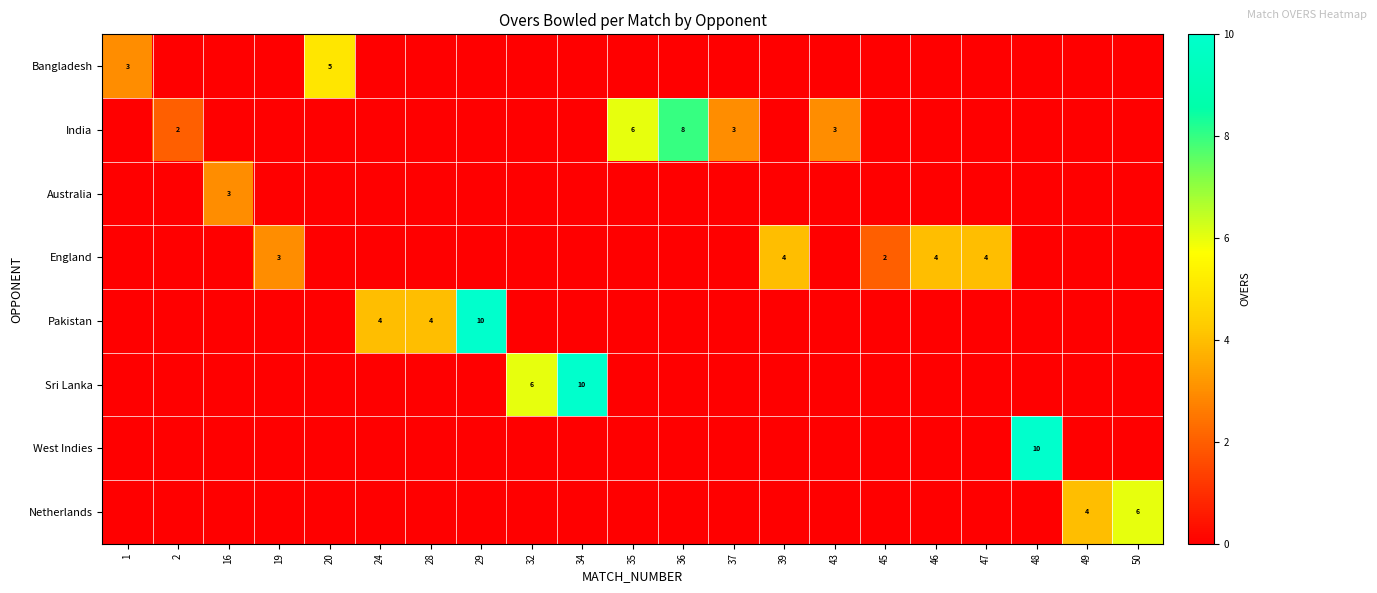

What is the maximum value shown in the chart?

10